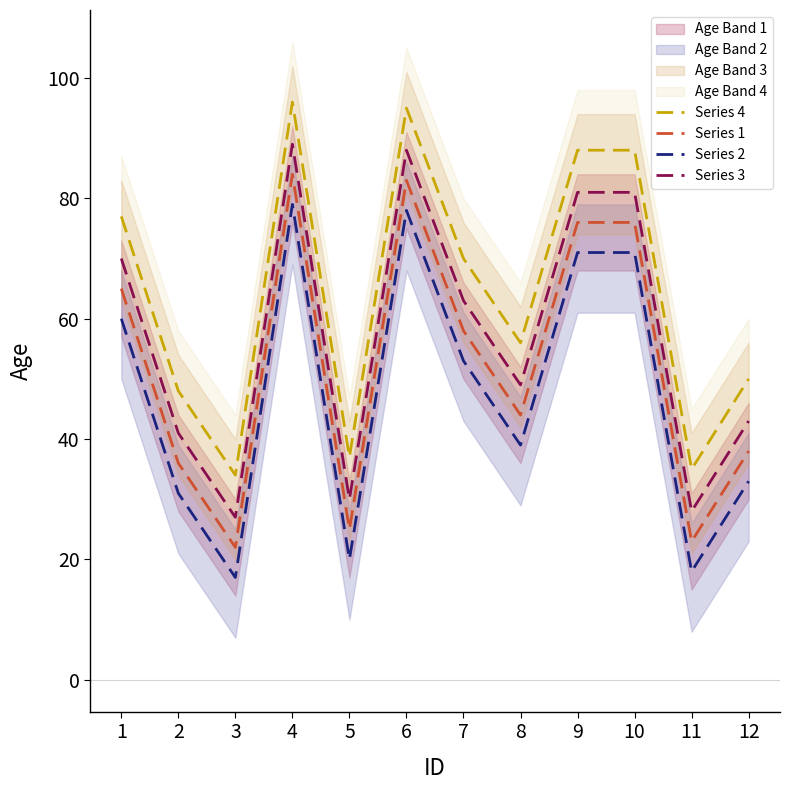

What is the sum of all Series 2 values?

570